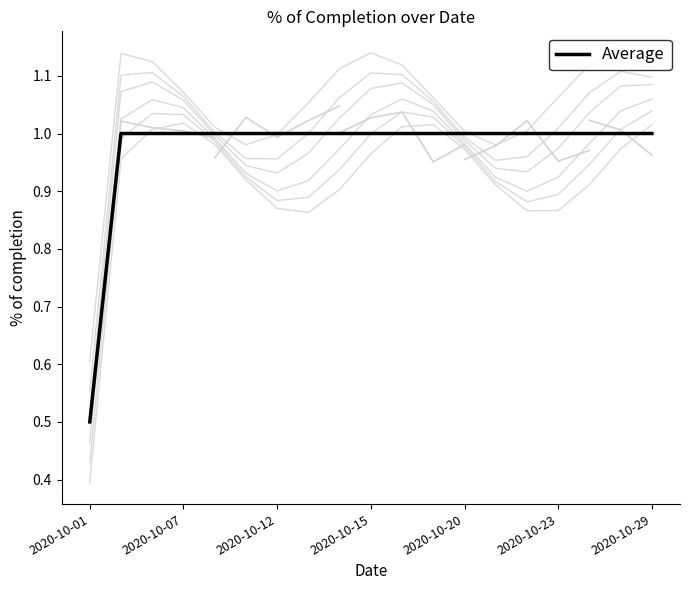

Which label corresponds to the smallest value in the chart?

2020-10-01